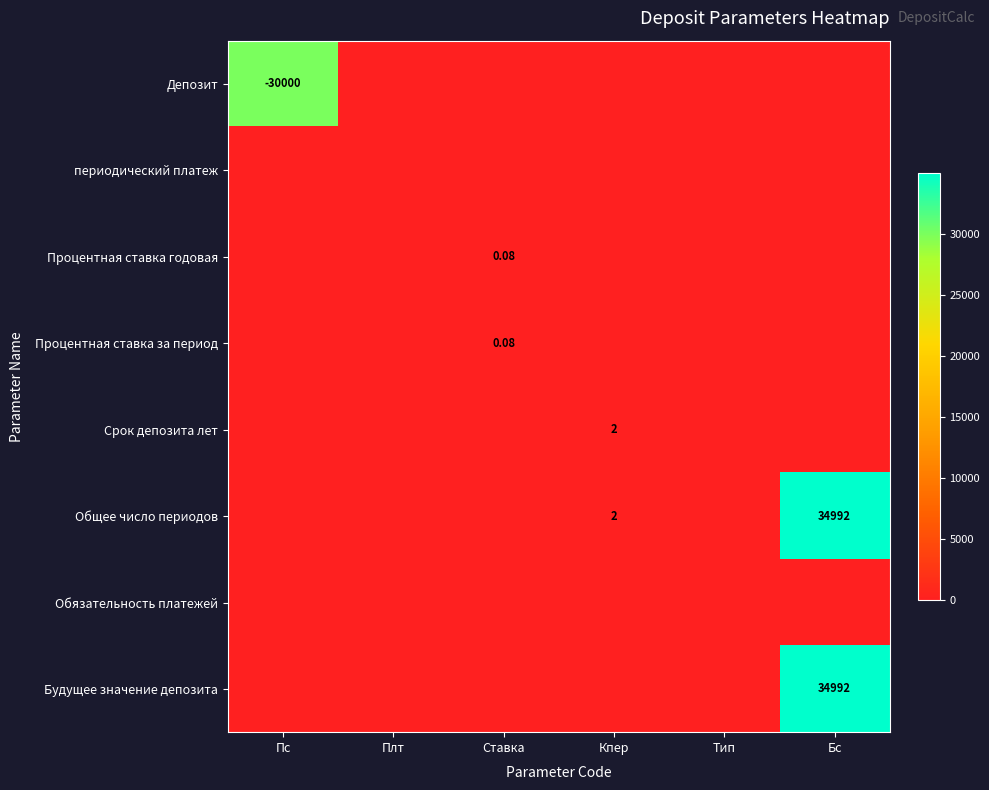

What is the maximum value for Процентная ставка за период?

0.1